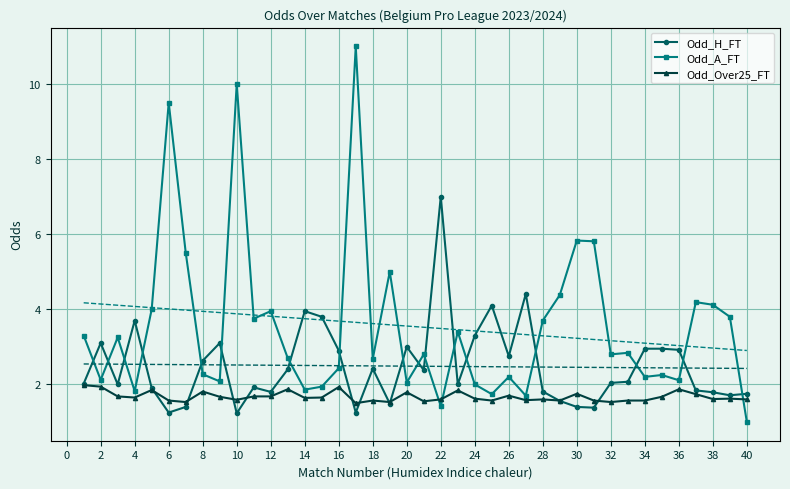

Count the number of data series in this chart.

3